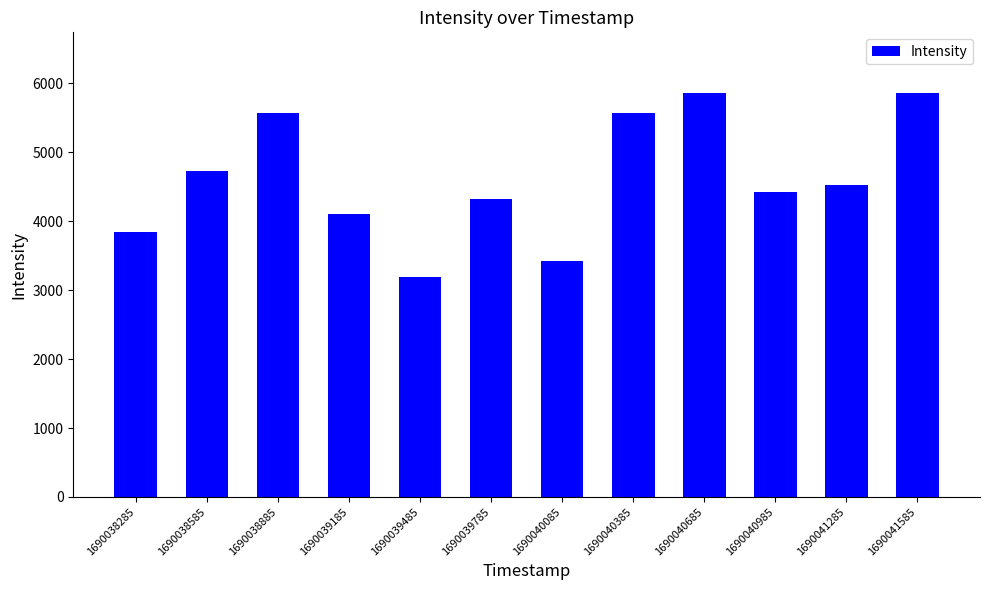

How many data points are above 4518?

6